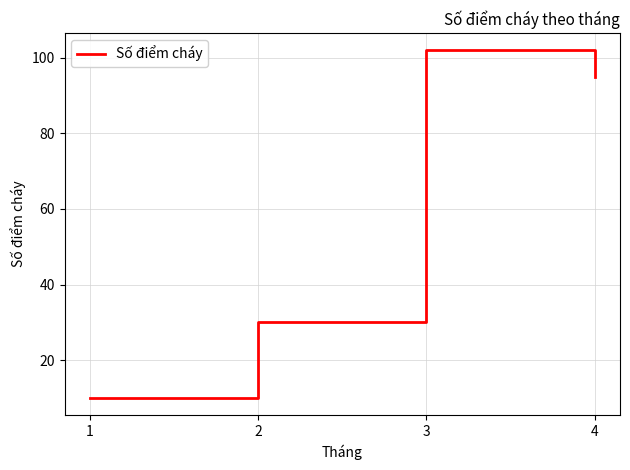

True or false: the data has more than 2 interior local peaks.

False